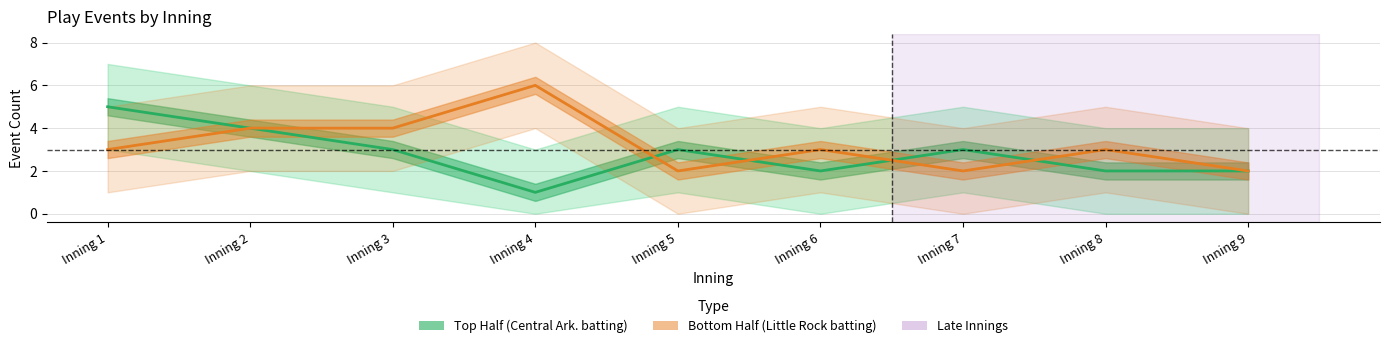

How many values in top_lower are above zero?

5